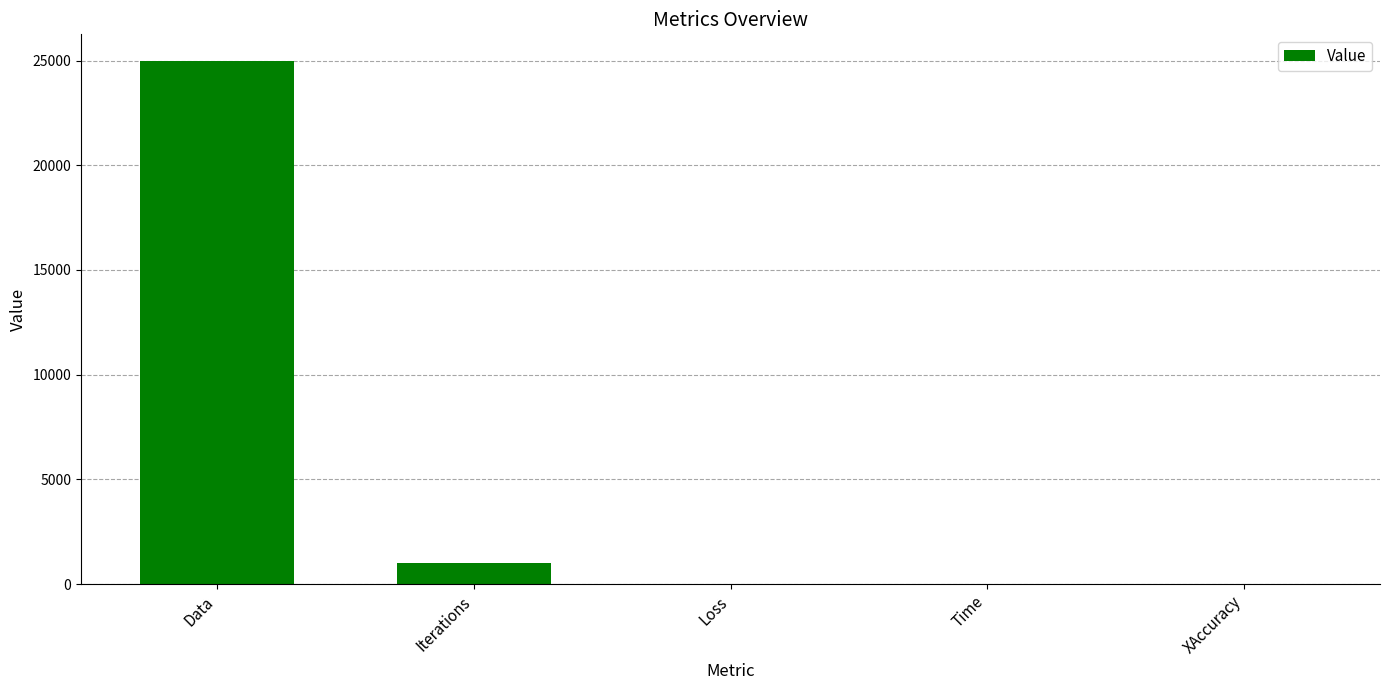

What is the greatest value displayed?

25000.0